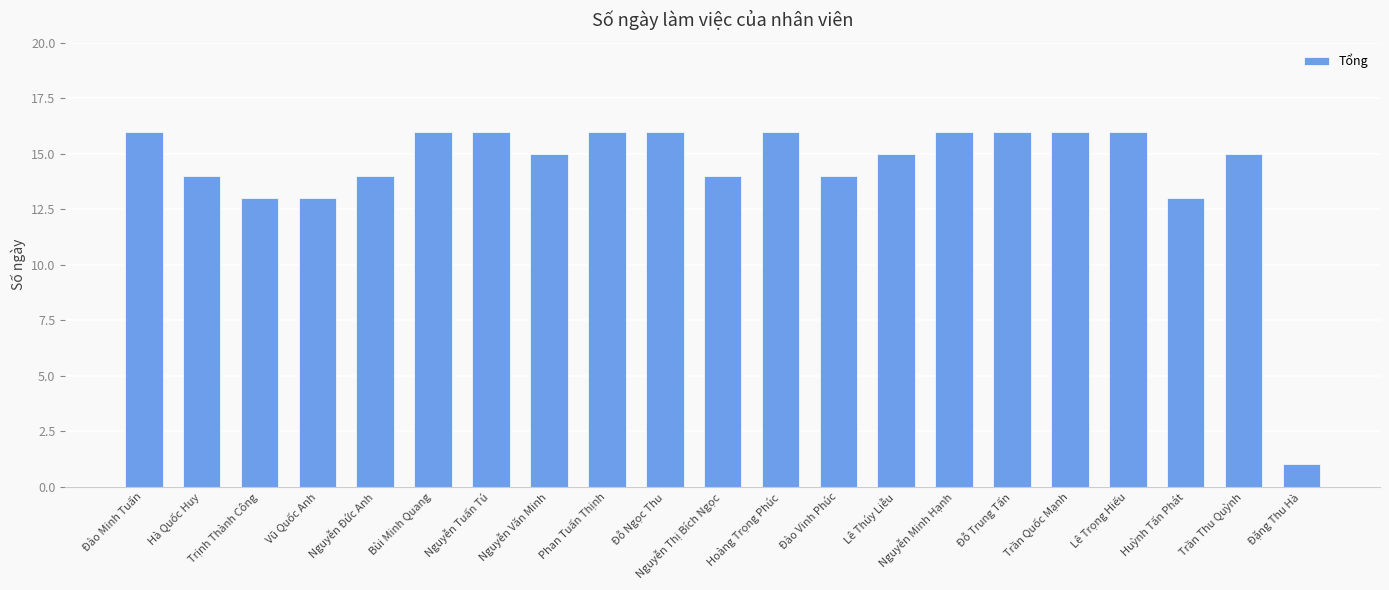

Count the number of data series in this chart.

1